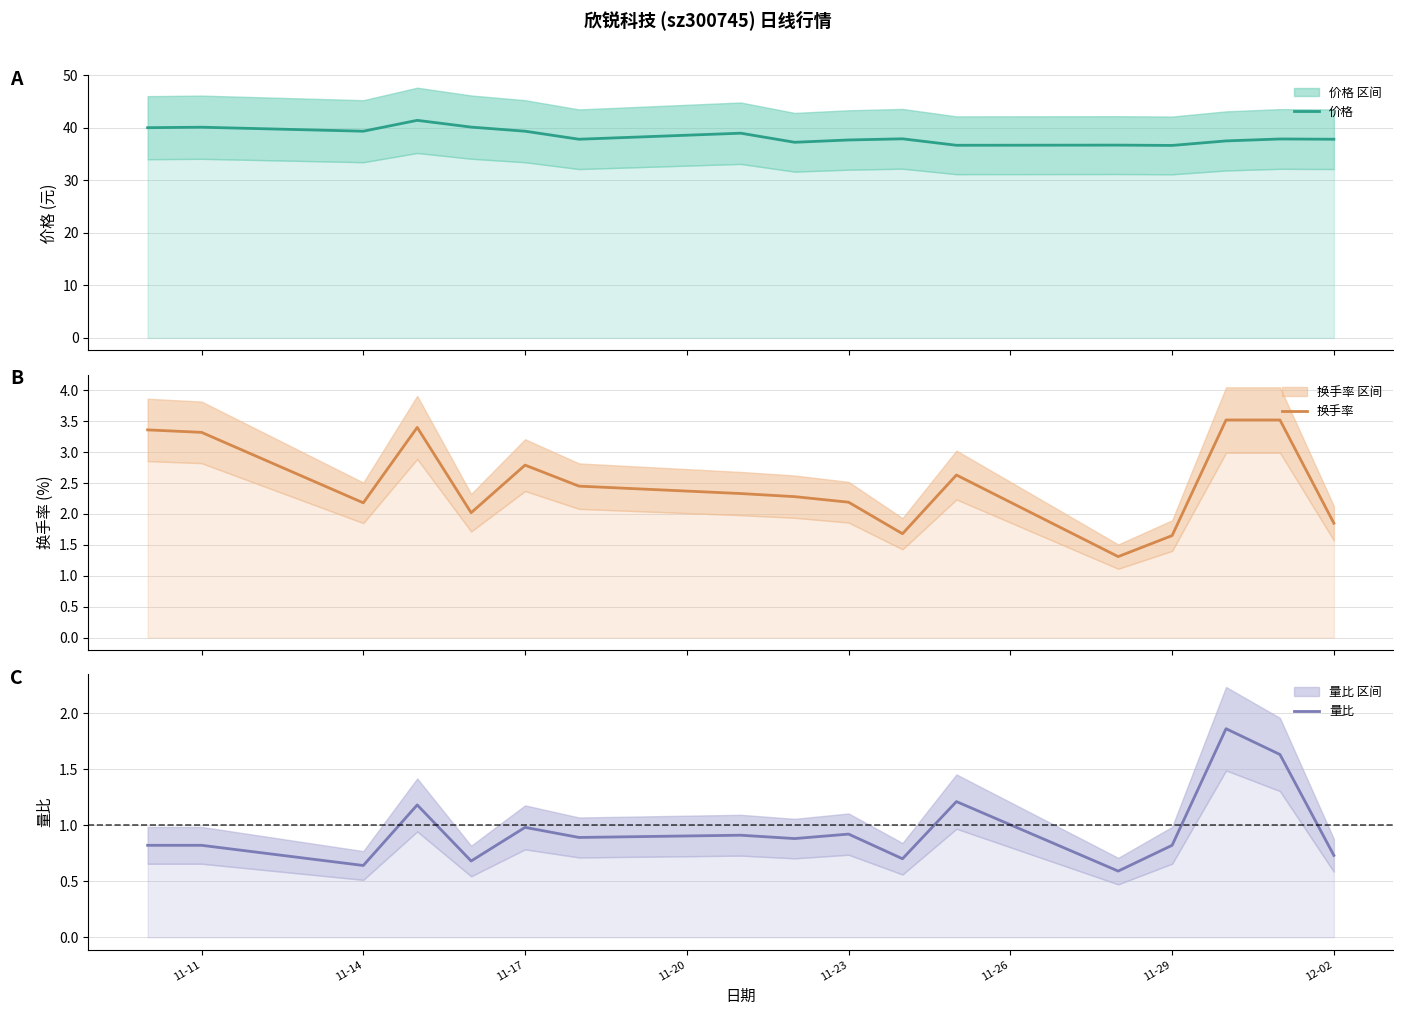

True or false: 量比 and 换手率 intersect in this chart.

False